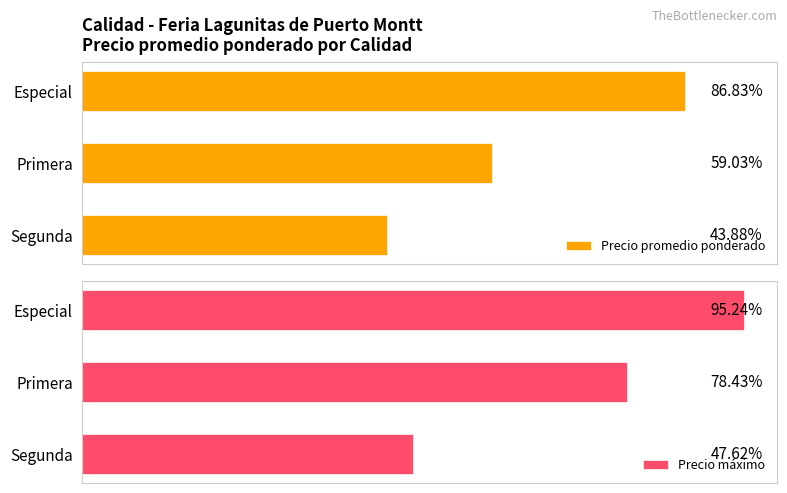

Count the number of categories in the chart.

3